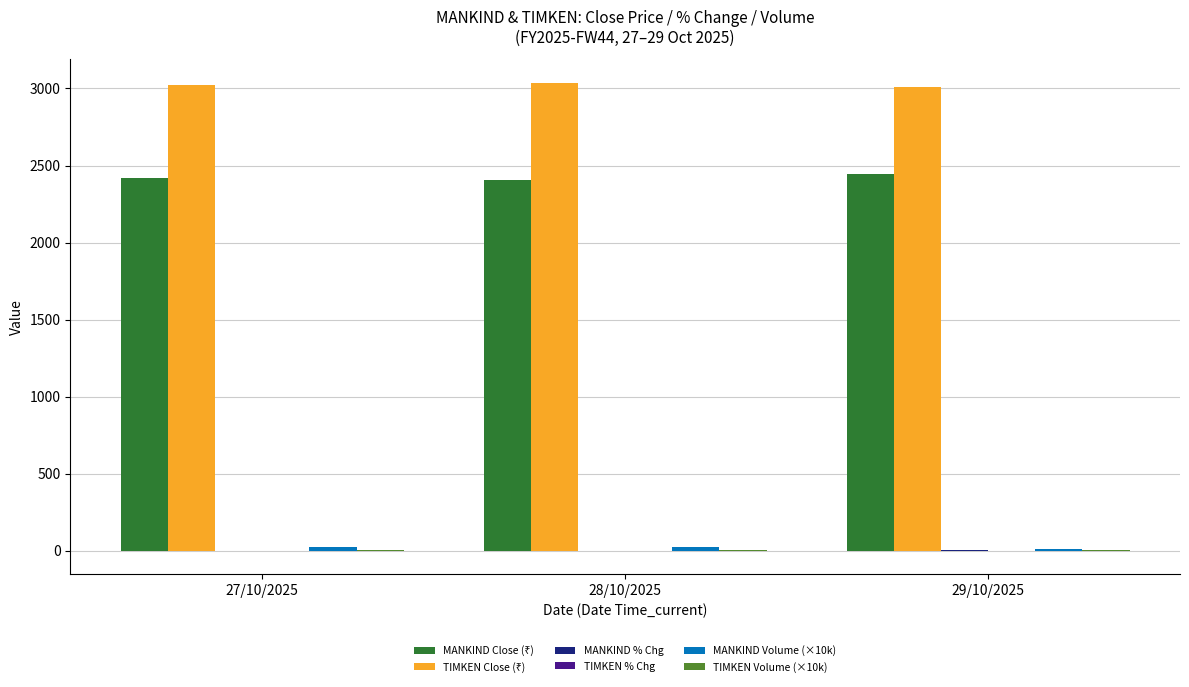

How many groups of bars are there?

3